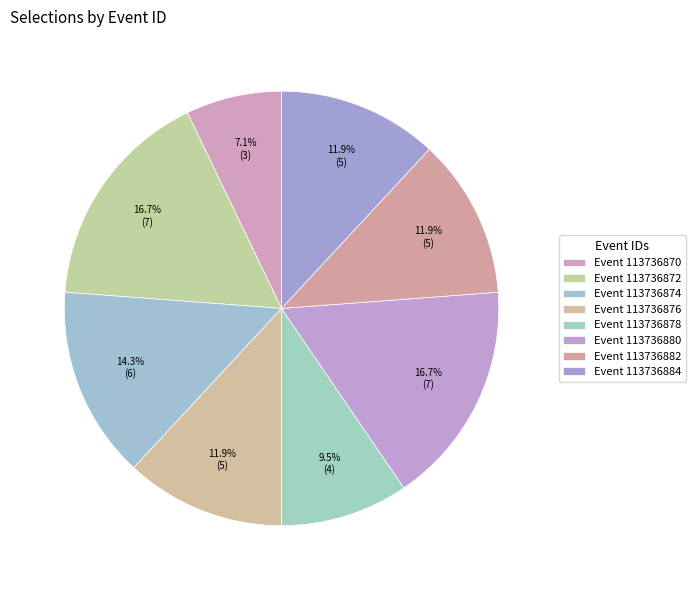

How many segments does this pie chart have?

8